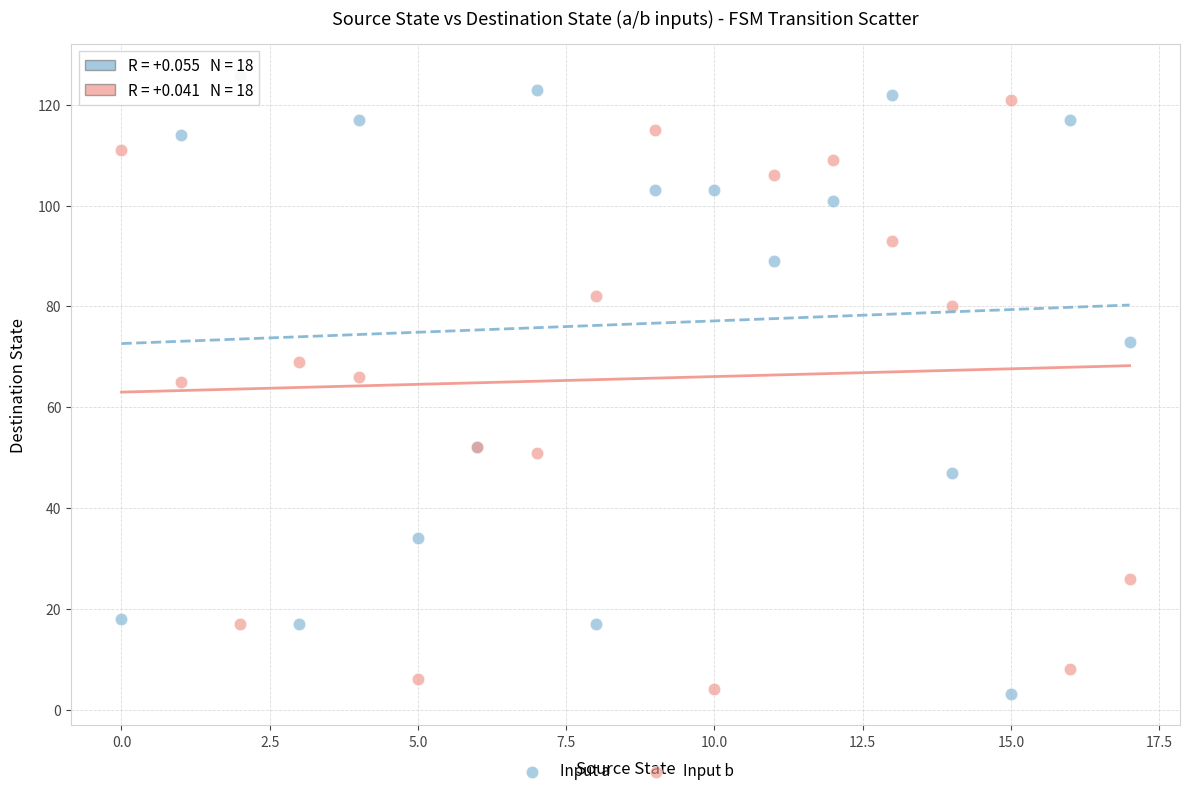

What are all the series names shown in the legend?

Input a, Input b